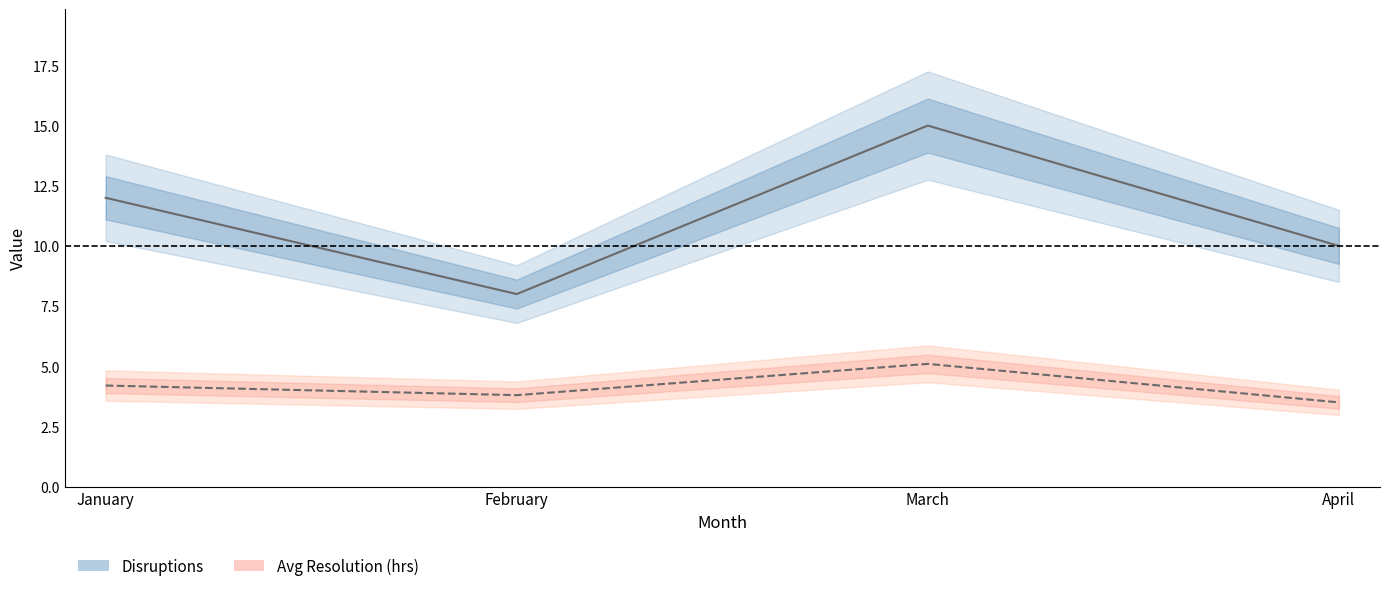

What is the minimum value shown in the chart?

3.5